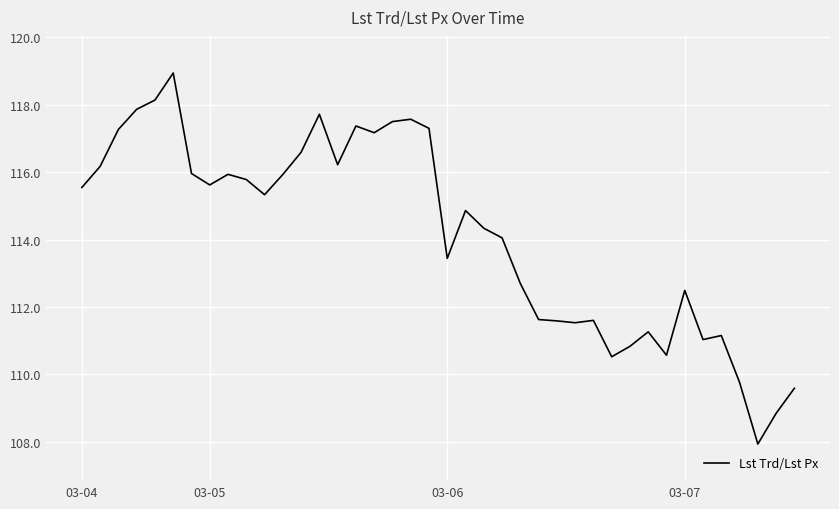

What is the difference between the maximum and minimum values?

11.0